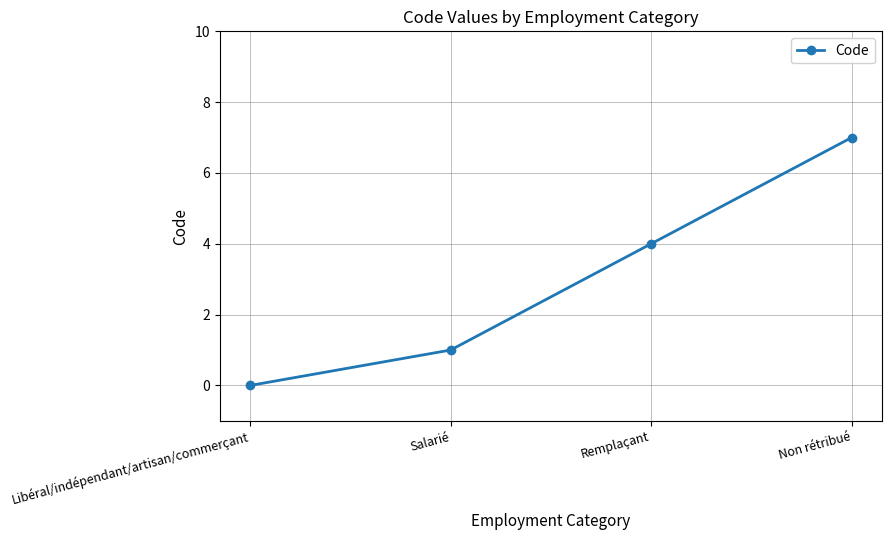

How many positive values are there?

3